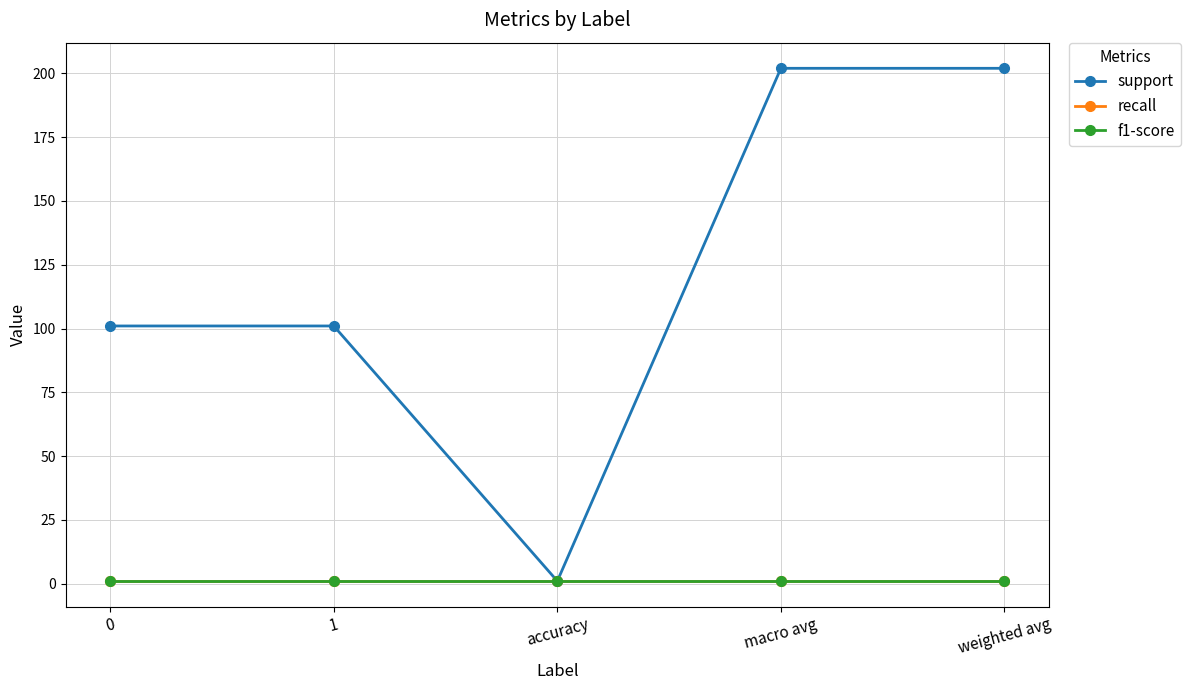

True or false: recall and support intersect in this chart.

False